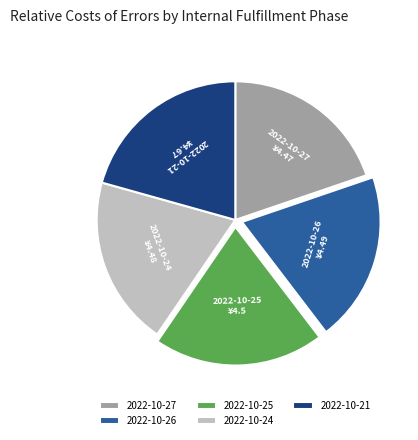

Is the sum of 2022-10-21 and 2022-10-24 greater than half?

No